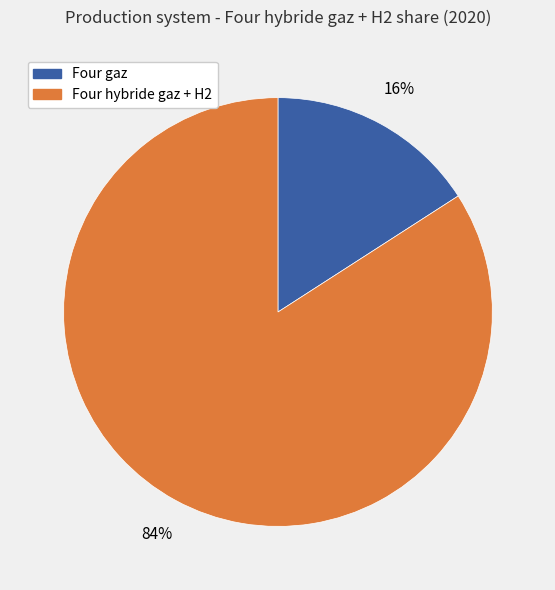

To the nearest percent, what is the average slice percentage?

50%